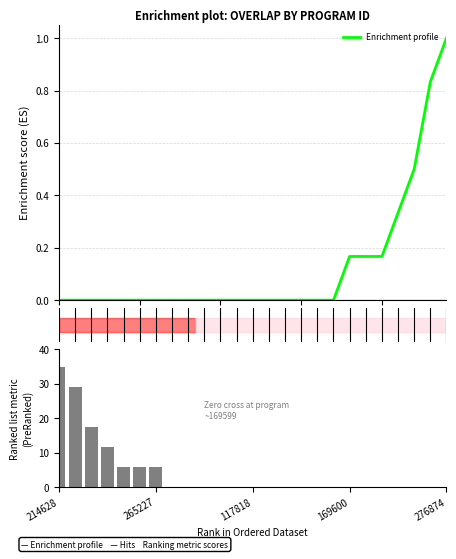

The value at 25 is 9.0. True or false?

False